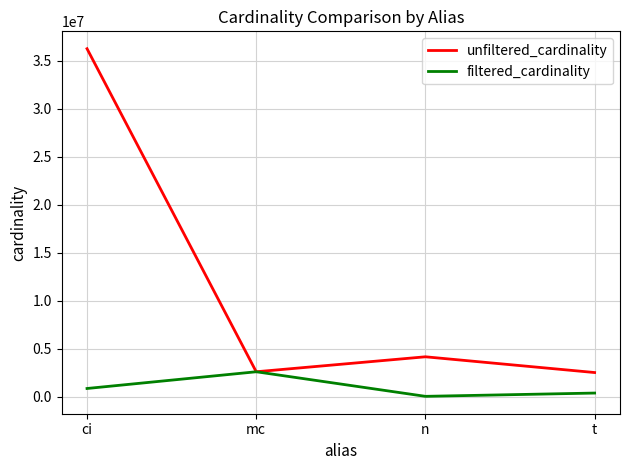

Read the unfiltered_cardinality value at n.

4167491